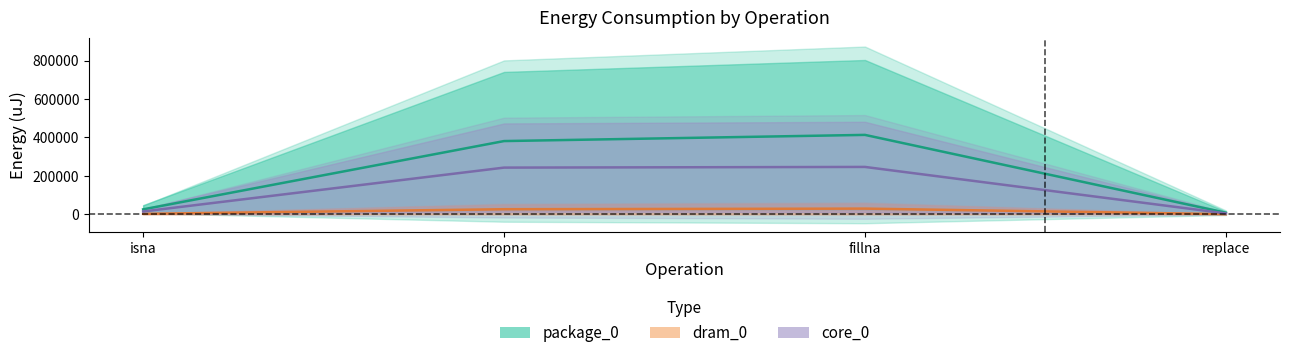

True or false: dram_0 has more than 1 points higher than both neighbors.

False